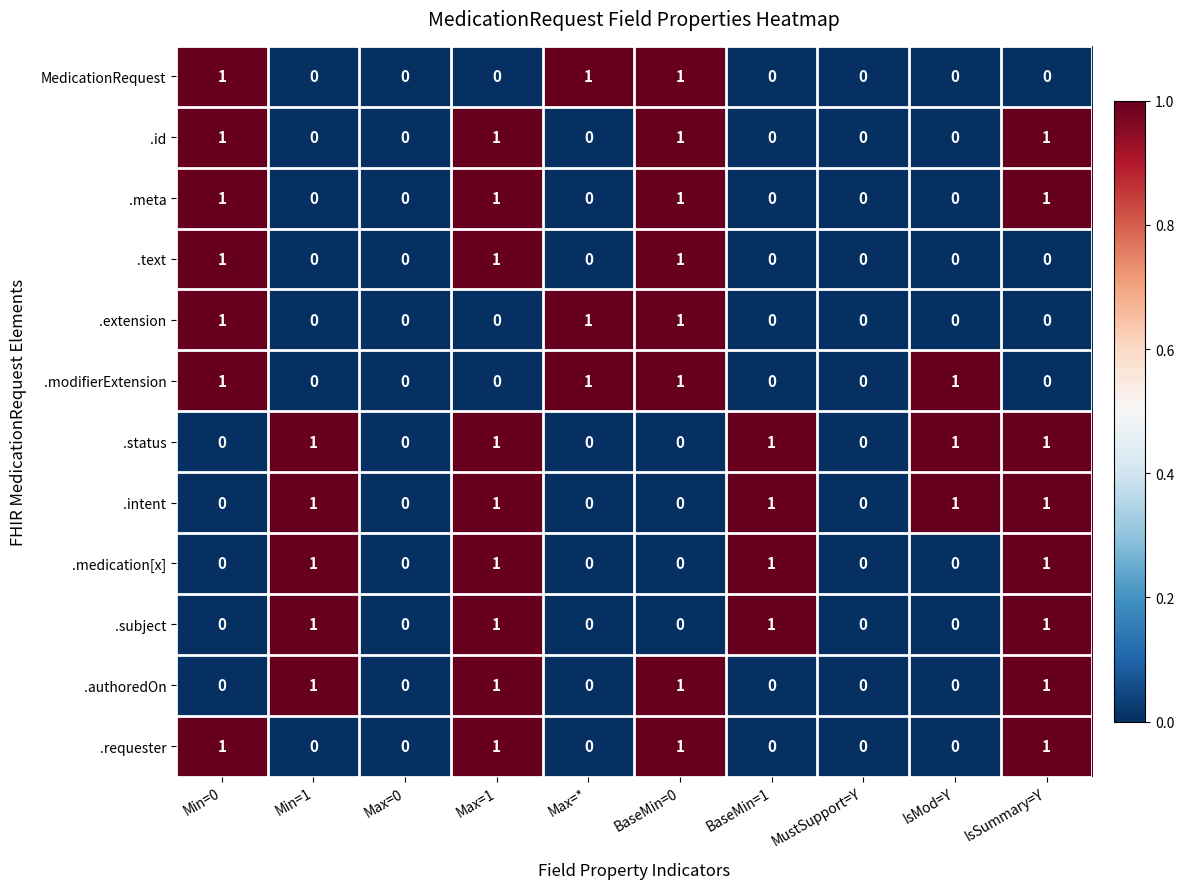

The .modifierExtension series shows 1 at MustSupport=Y. True or false?

False